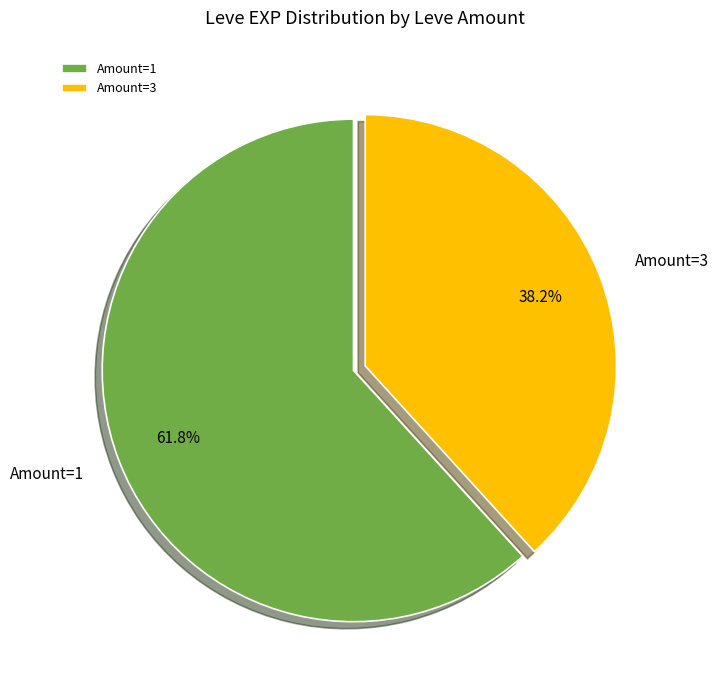

Which has a higher value, Amount=3 or Amount=1?

Amount=1